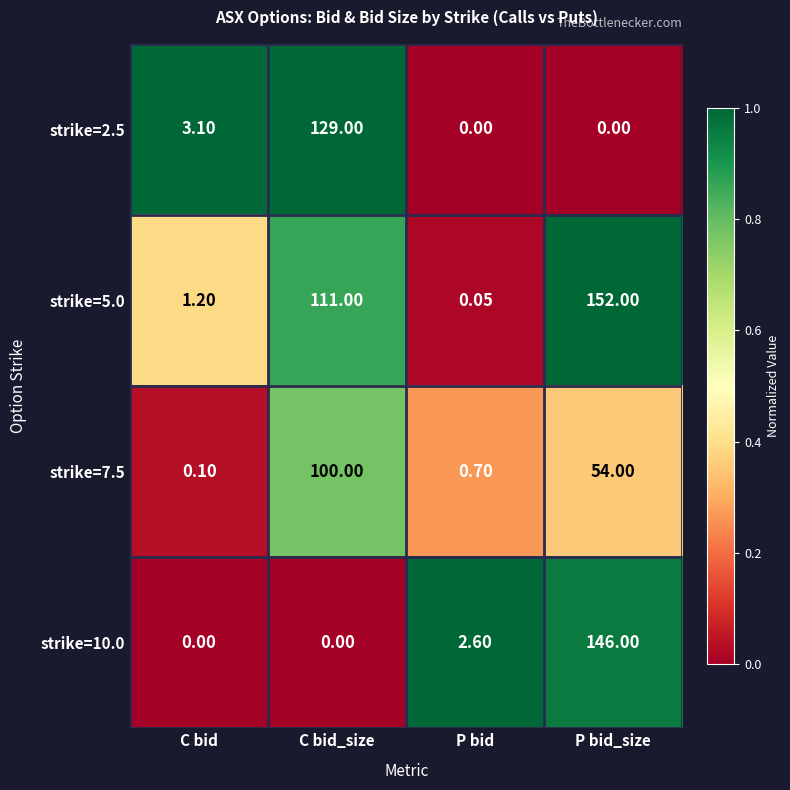

At which label does strike=10.0 first exceed 2?

P bid